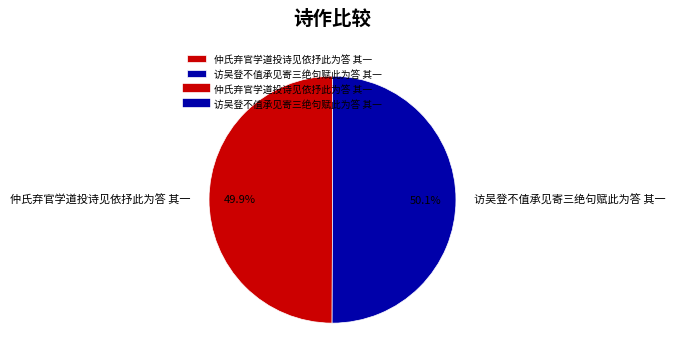

Is there a majority slice in this chart?

Yes